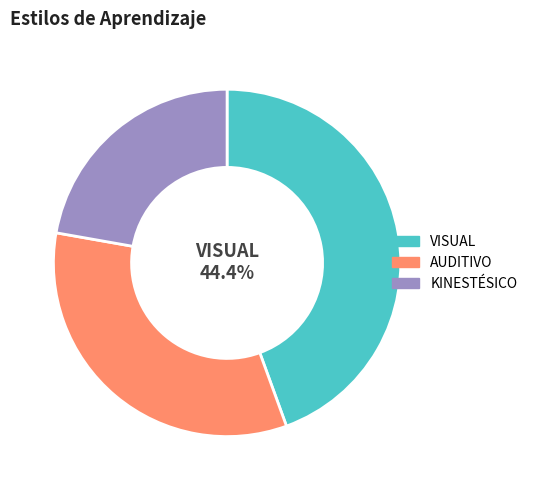

To the nearest percent, what is the difference between the largest and smallest slice percentages?

22%